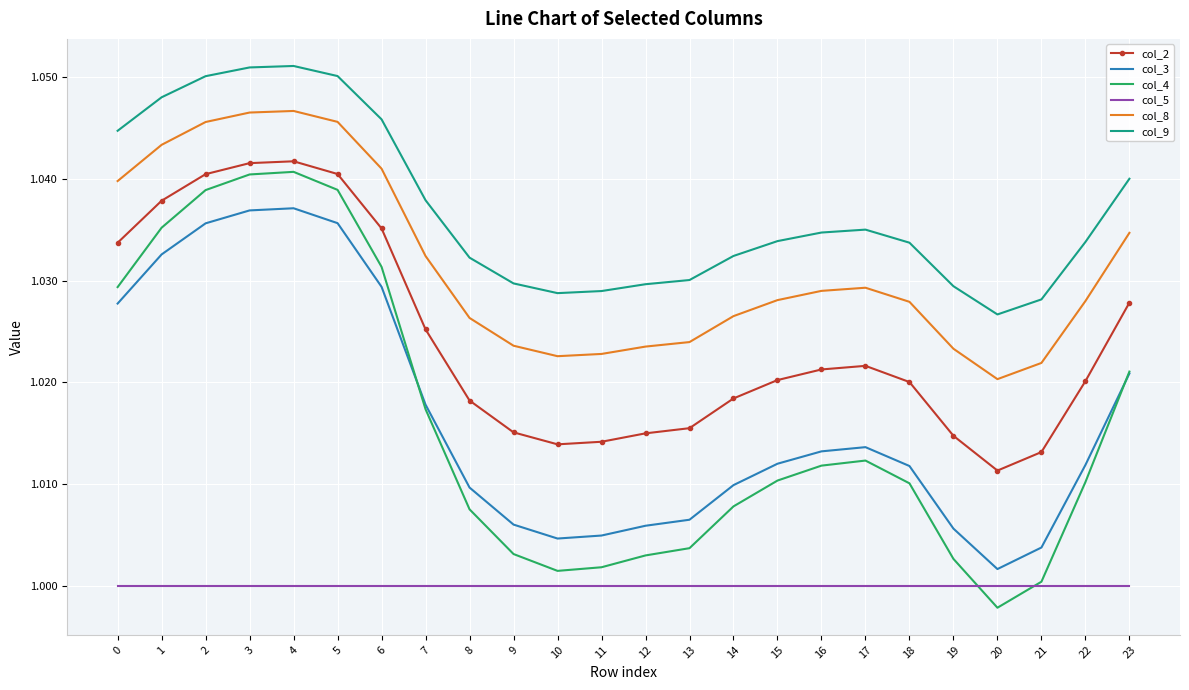

Which category has the lowest value in the col_8 series?

20